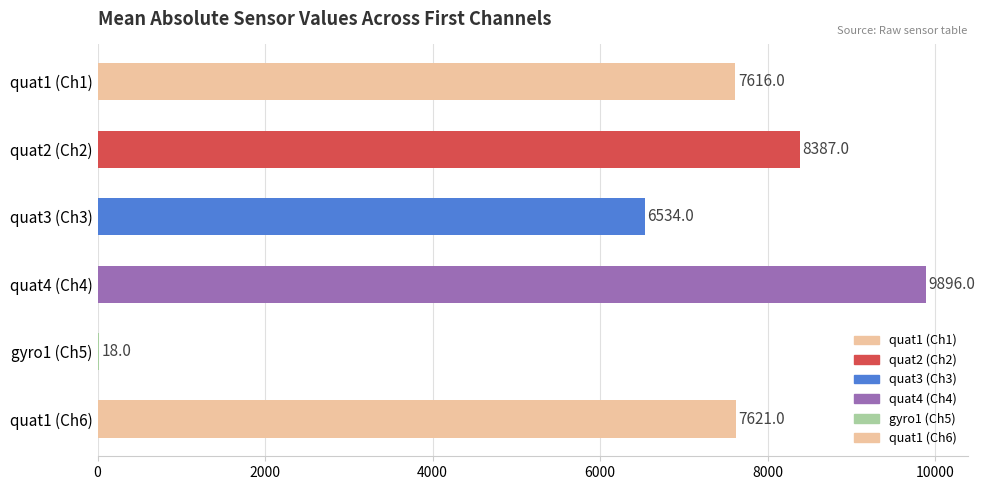

Are the bars horizontal?

Yes